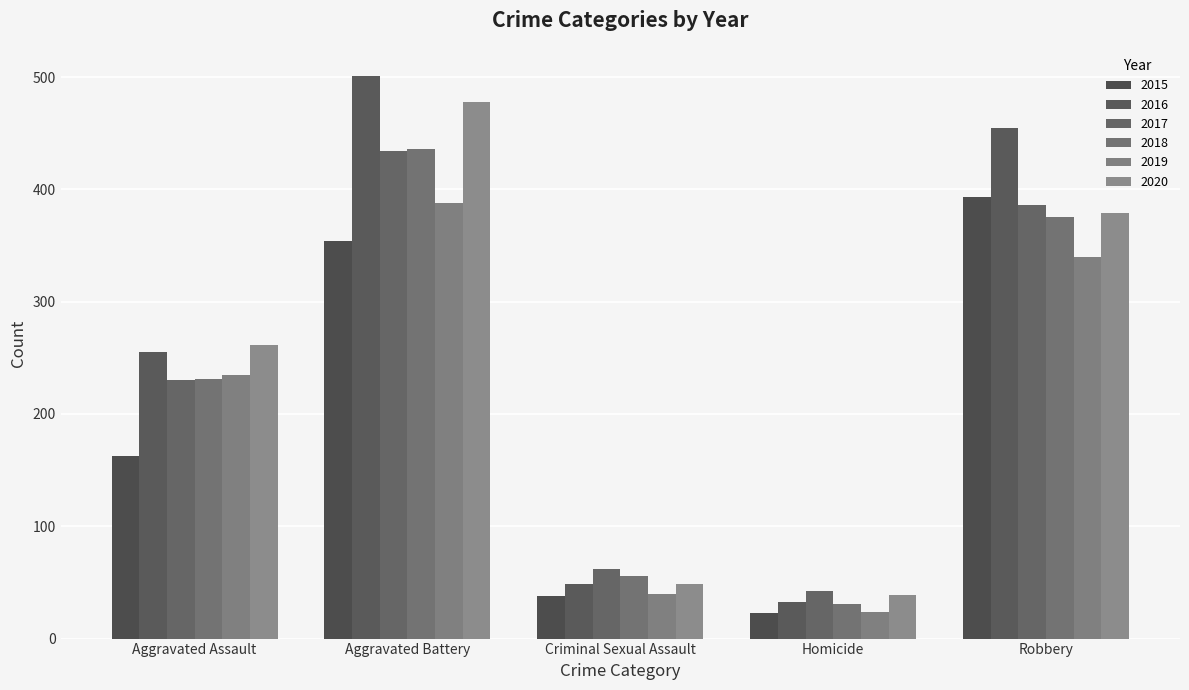

How many values in the 2017 series are below 230?

2